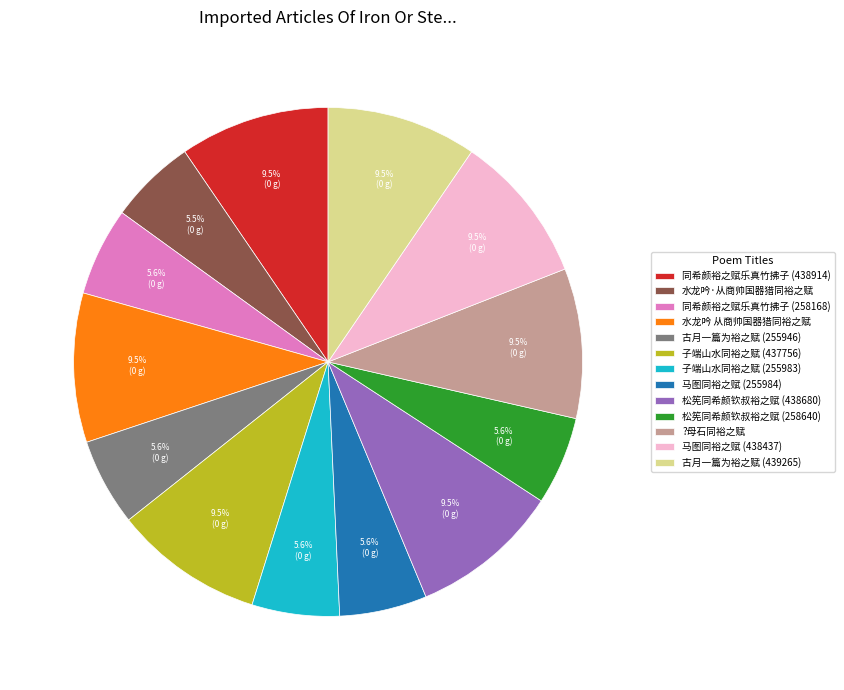

To the nearest percent, what percentage of the pie is 同希颜裕之赋乐真竹拂子 (258168)?

6%